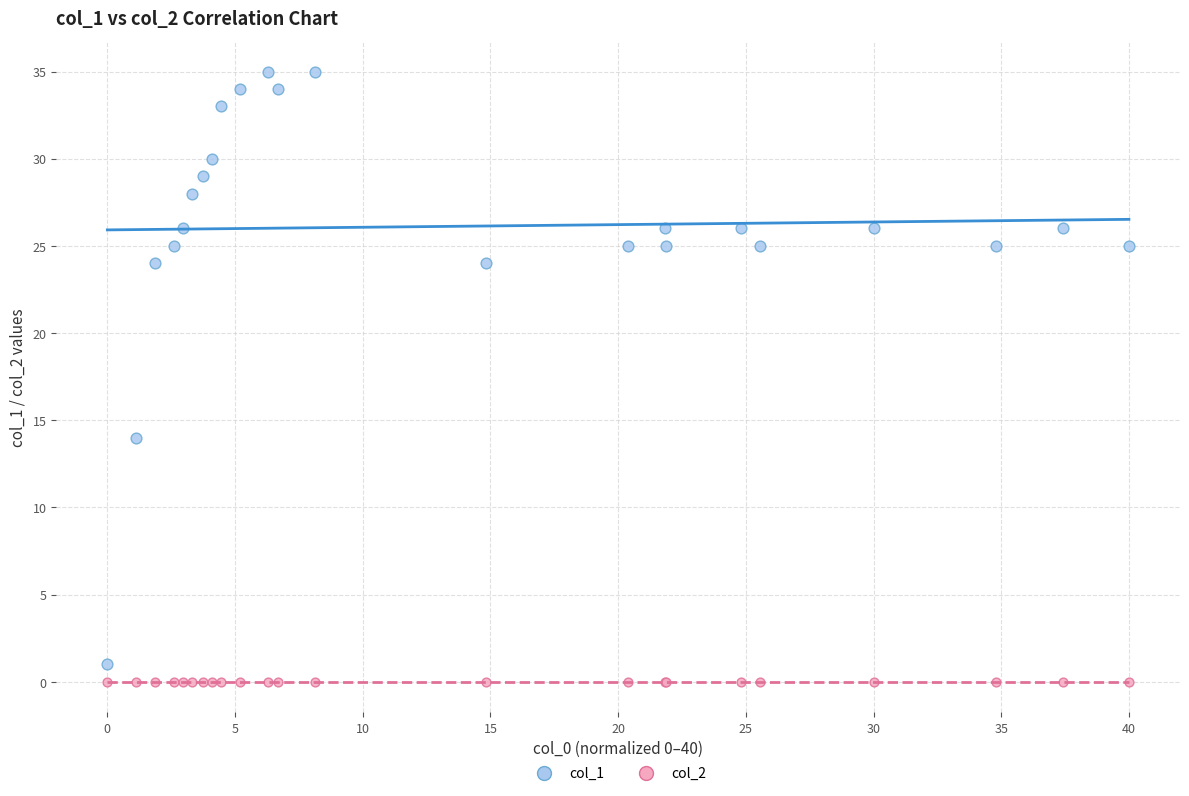

Across all series, what Y value is closest to 17?

14